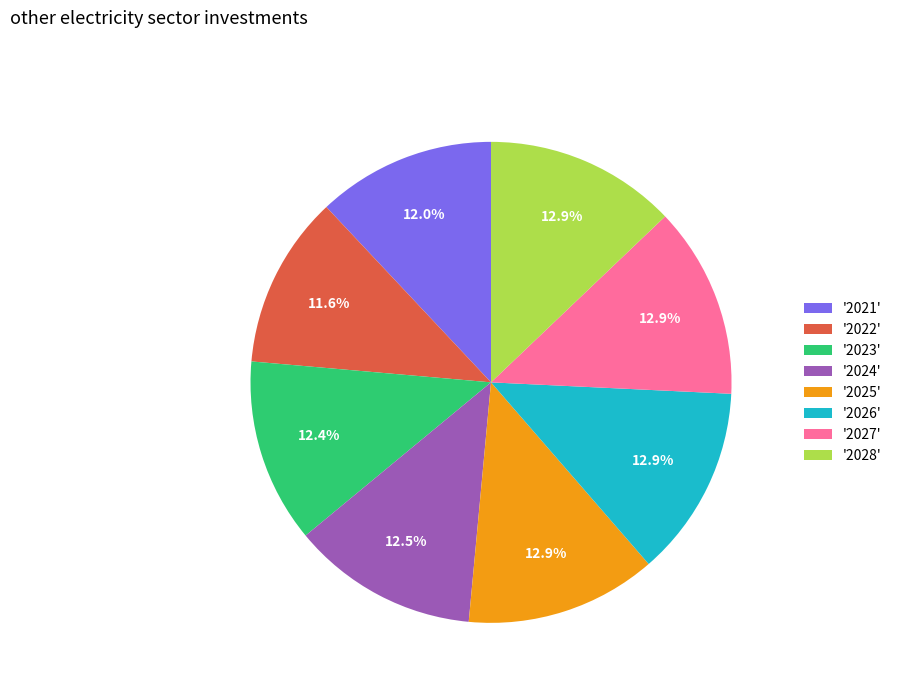

Is '2021' the majority of the pie?

No